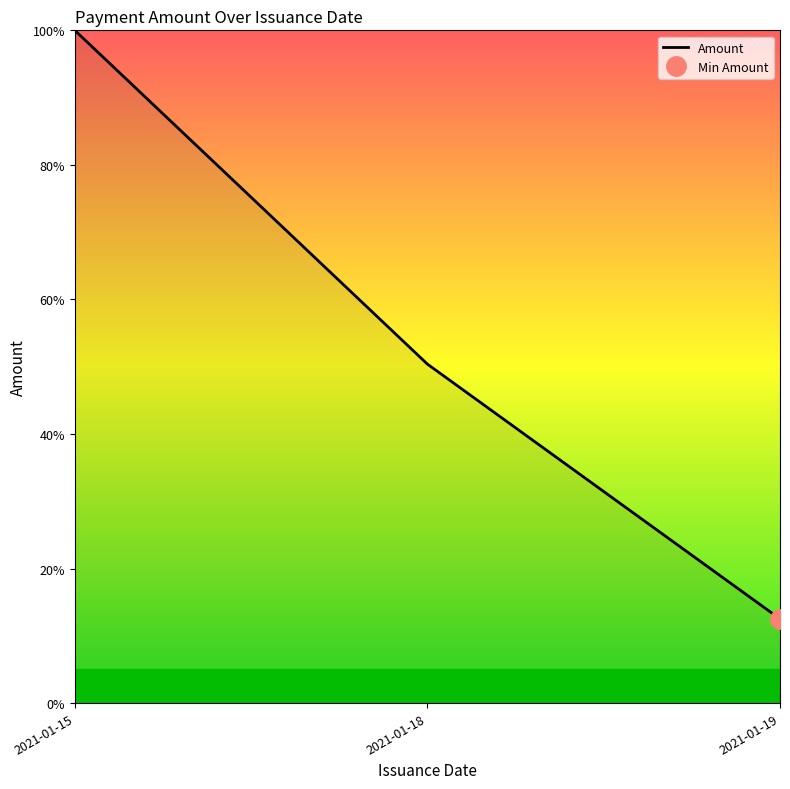

Reading left to right, extract all data points from this chart.

100.0	50.4	12.5